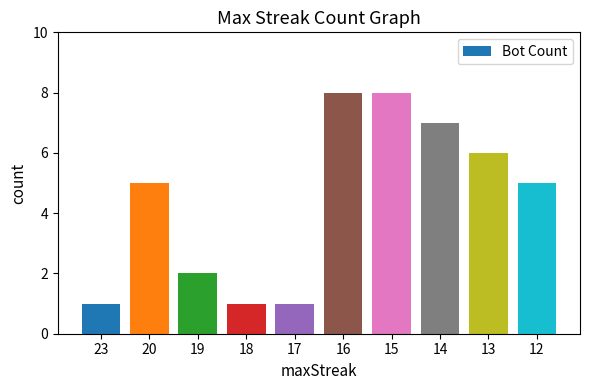

Which has a higher value, 17 or 13?

13